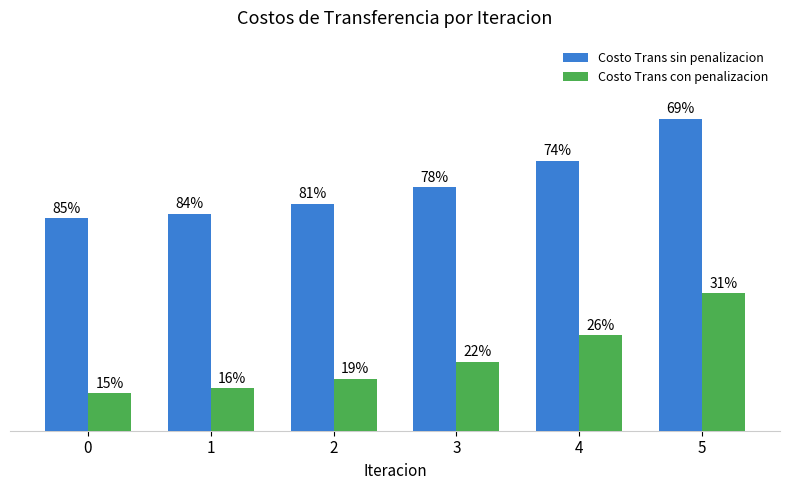

What are all the series names shown in the legend?

Costo Trans sin penalizacion, Costo Trans con penalizacion